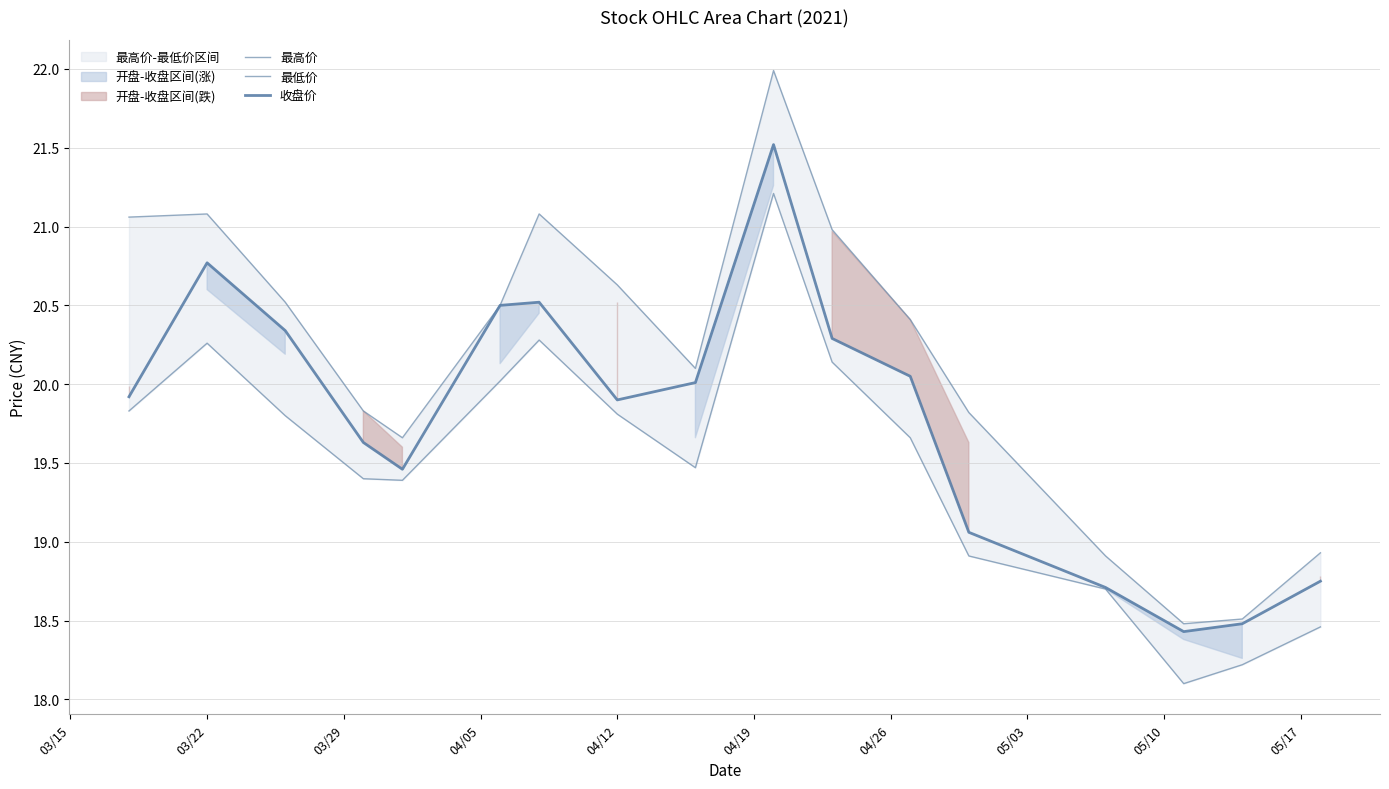

Which series has the widest spread of values?

最高价